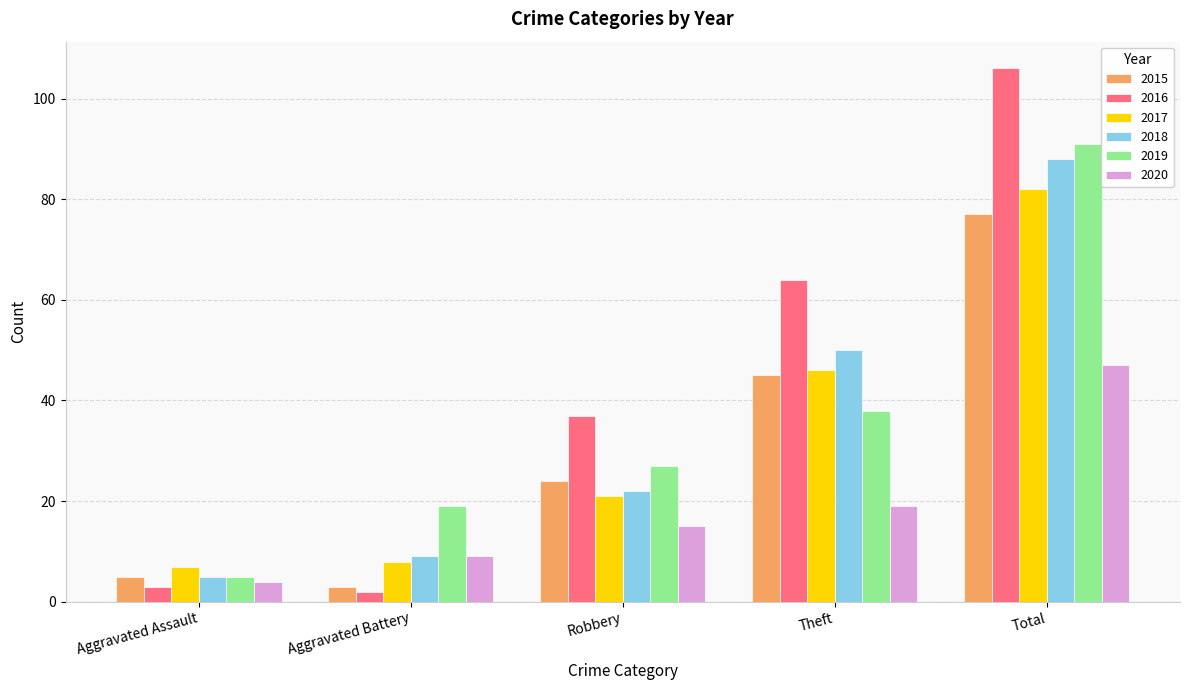

What is the maximum value shown in the chart?

106